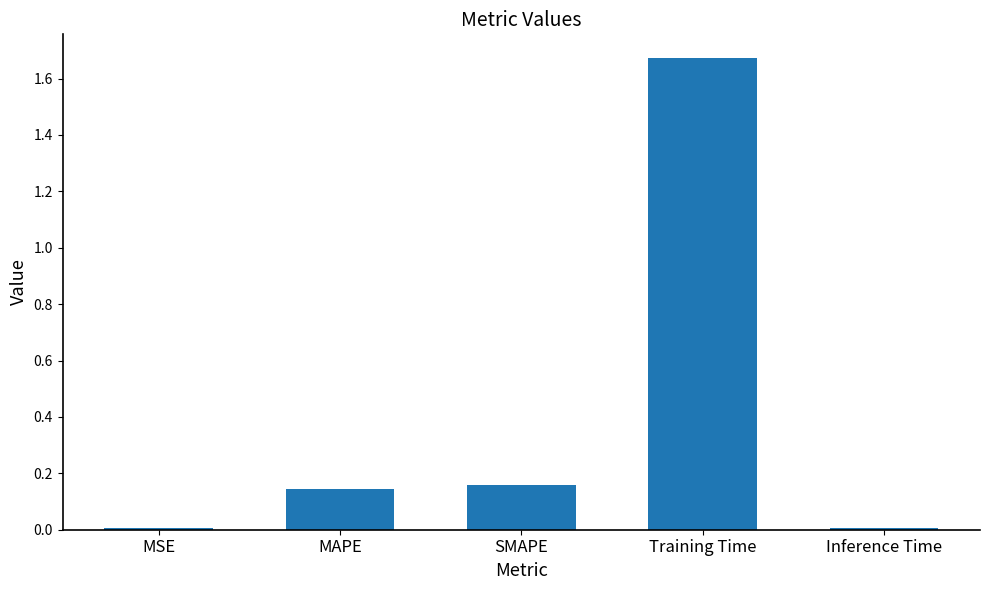

The chart shows a value of 0.0 at MSE. True or false?

True